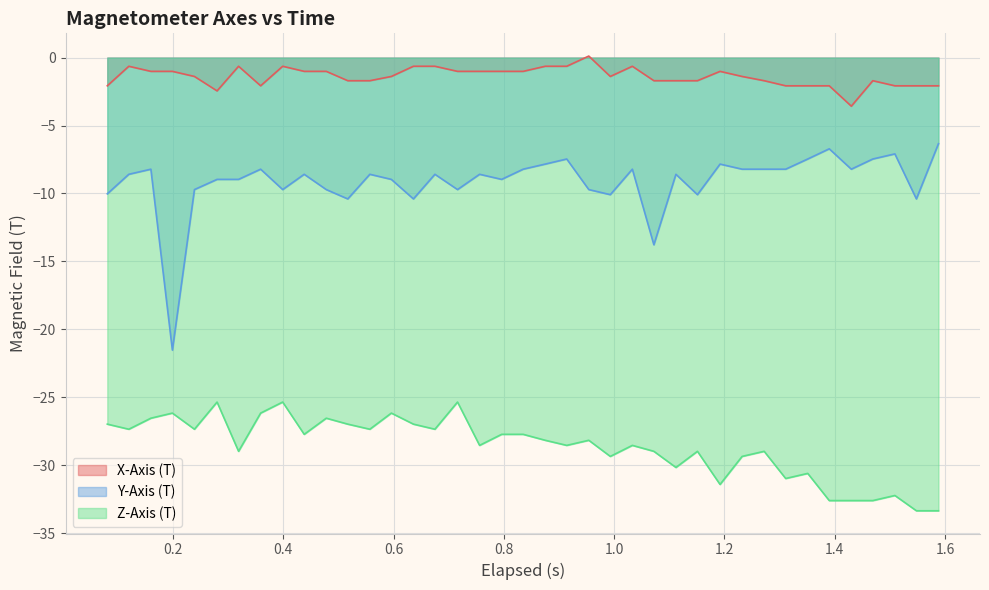

Rank the series by their maximum value, from lowest to highest.

Z-Axis (T), Y-Axis (T), X-Axis (T)